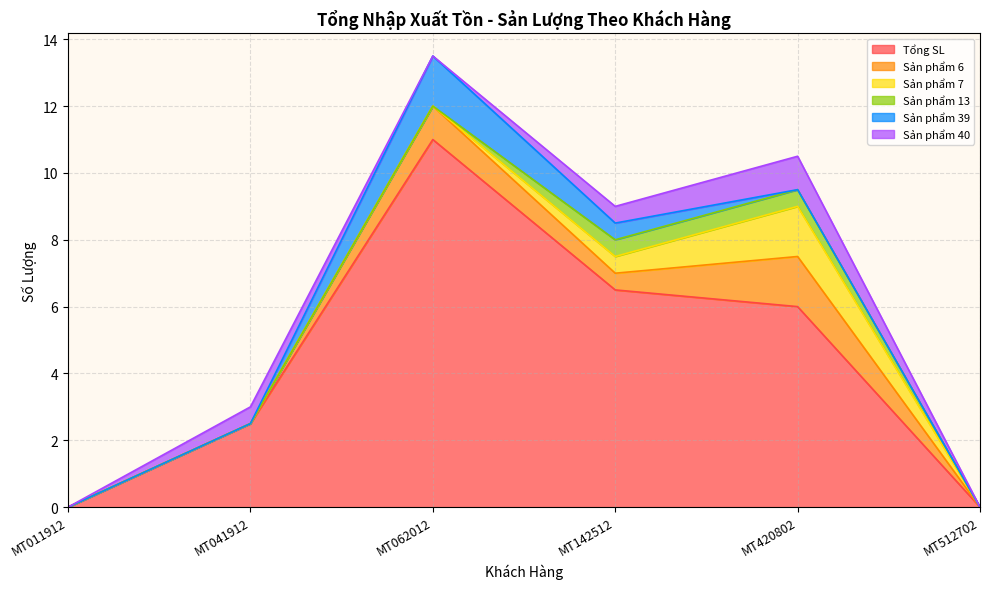

What are all the series names shown in the legend?

Tổng SL, Sản phẩm 6, Sản phẩm 7, Sản phẩm 13, Sản phẩm 39, Sản phẩm 40